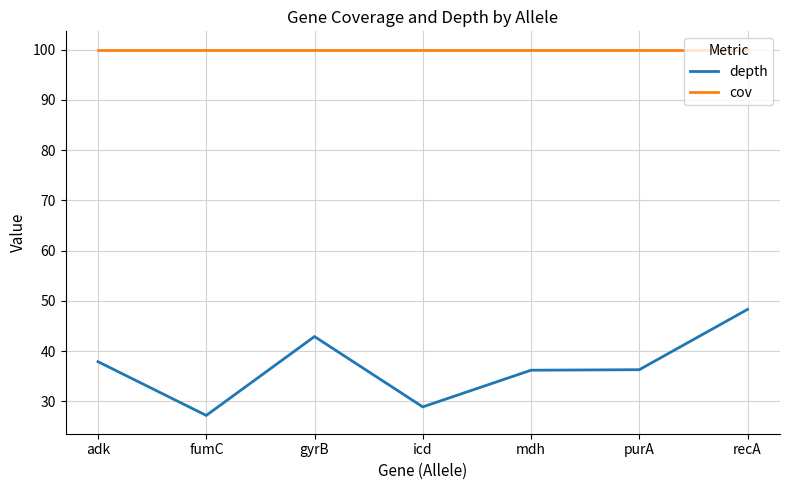

What is the maximum value for cov?

100.0